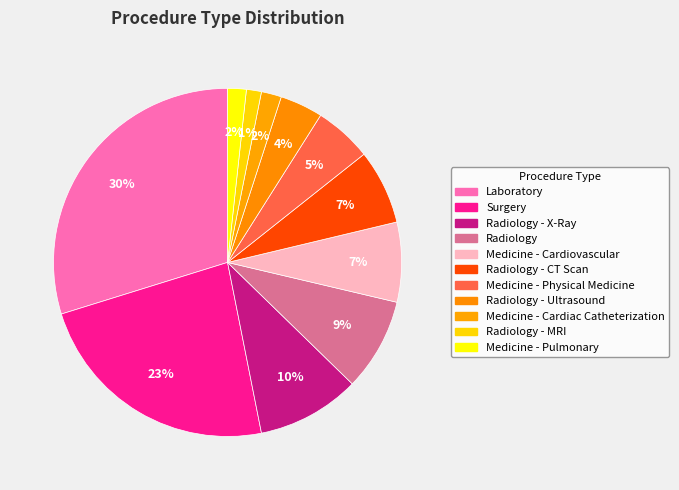

How many segments does this pie chart have?

11